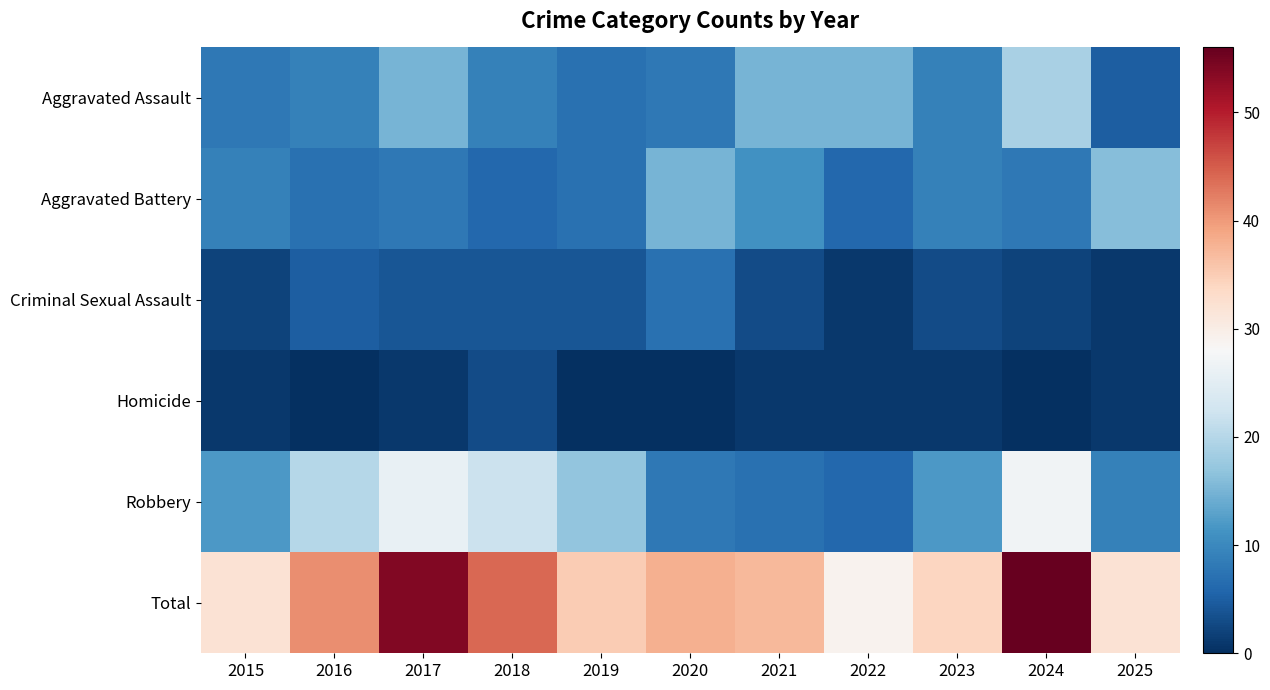

What is the difference between the highest and lowest values at 2015?

31